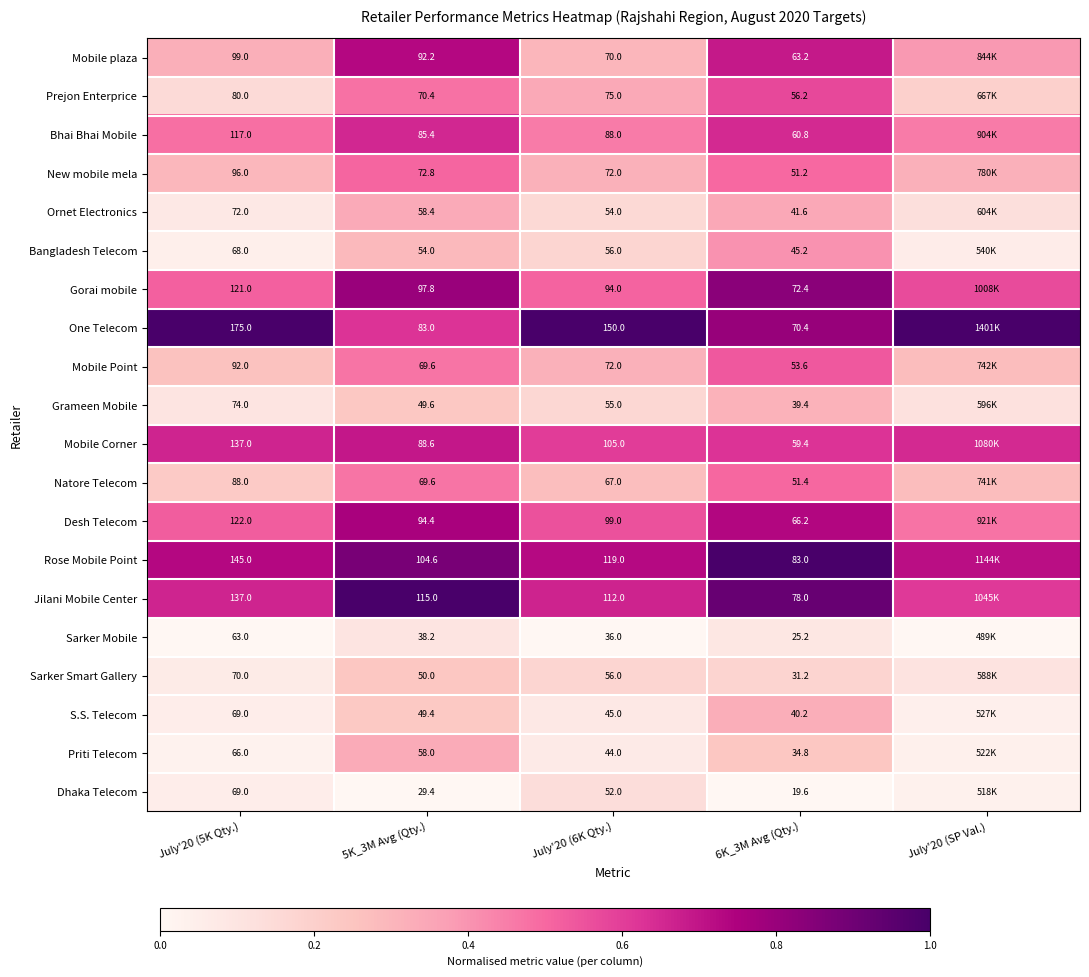

Which has a higher value, July'20 (5K Qty.) or July'20 (6K Qty.)?

July'20 (5K Qty.)